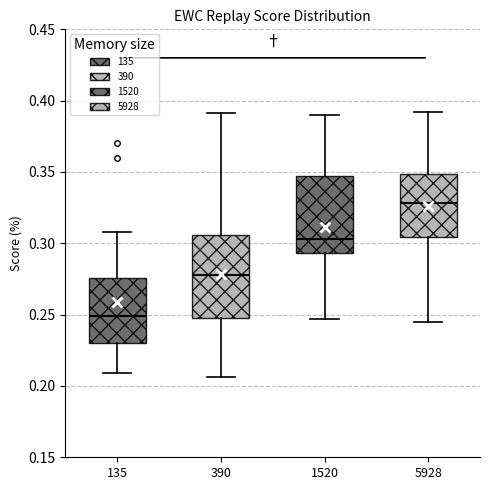

Reading left to right, read every box against the y-axis: the position of its median line, the range the box covers, and the ends of its whiskers. The values are not printed on the chart, so give them approximately, as read against the axis.

135: median 0.250, box 0.230 to 0.275, whiskers 0.210 to 0.310
390: median 0.280, box 0.250 to 0.305, whiskers 0.205 to 0.390
1520: median 0.305, box 0.295 to 0.345, whiskers 0.245 to 0.390
5928: median 0.330, box 0.305 to 0.350, whiskers 0.245 to 0.390